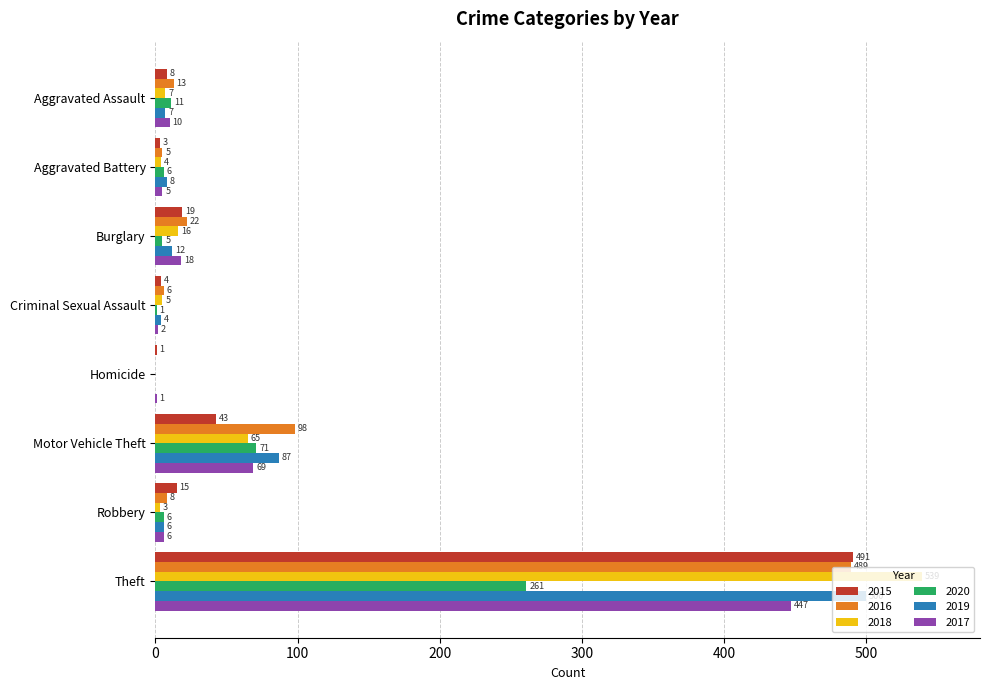

At which category is the sum across all series the highest?

Theft